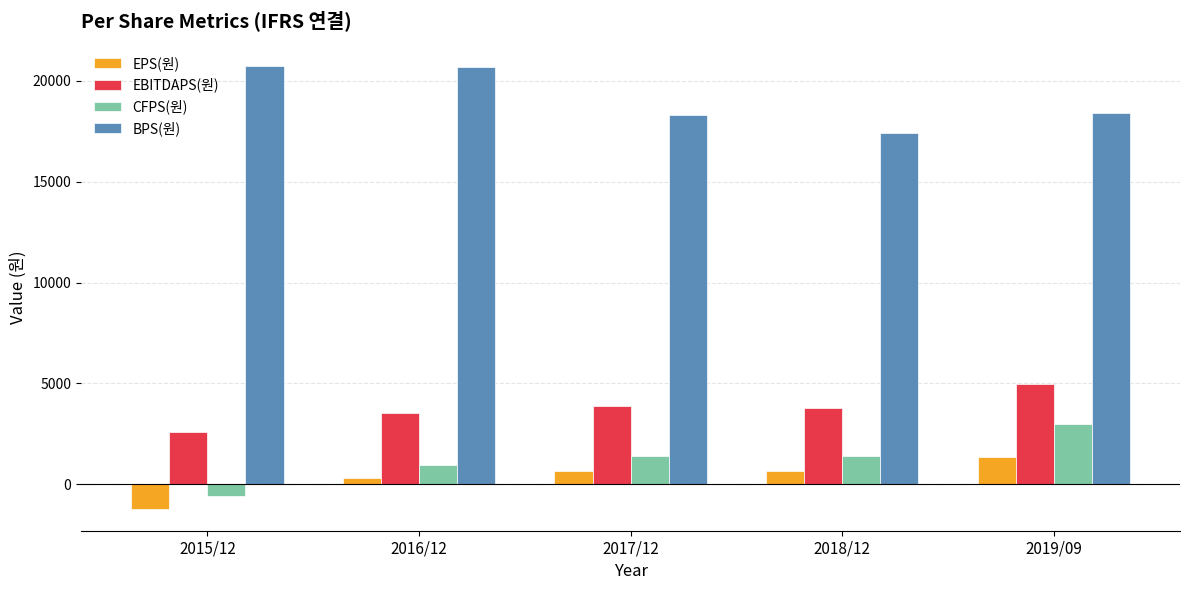

What is the label of the 3rd bar from the left?

2017/12